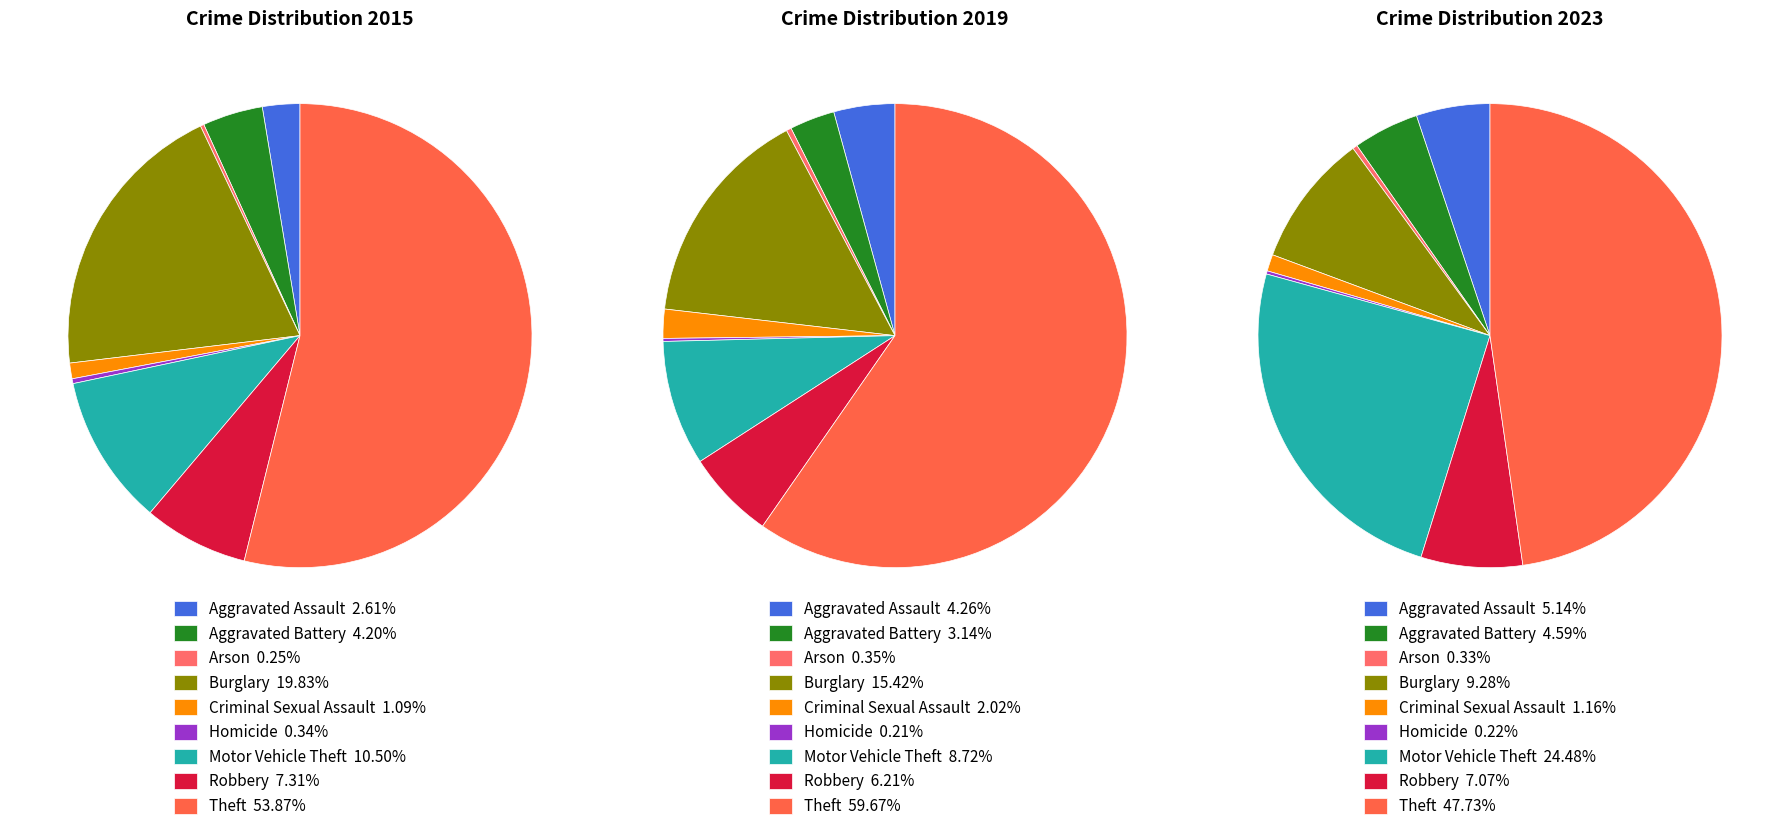

To the nearest percent, what is the difference between the Motor Vehicle Theft and Burglary slice percentages?

7%